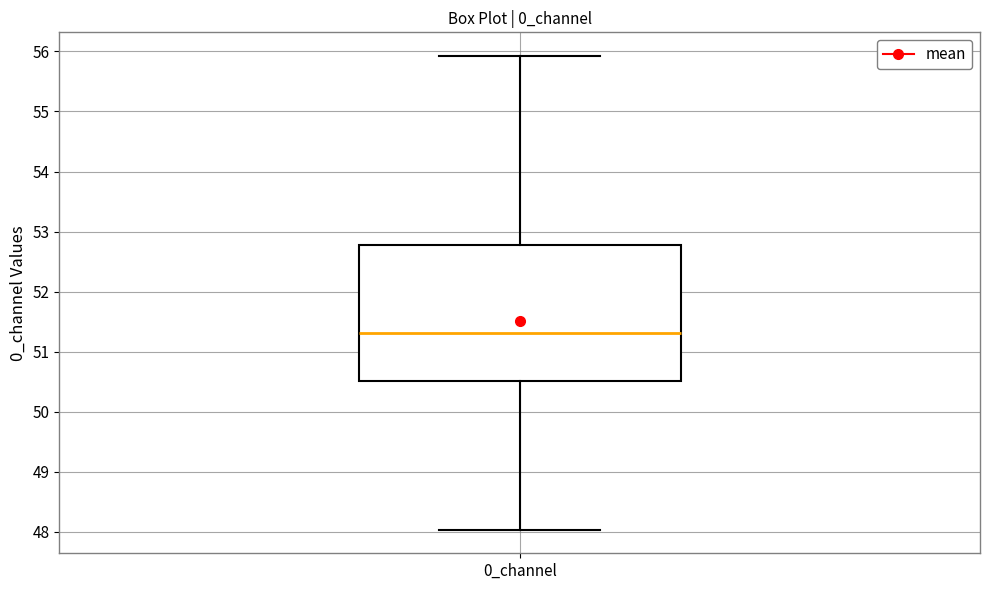

Where does the lower whisker of the box for 0_channel end on the y-axis? The values are not printed on the chart, so give them approximately, as read against the axis.

48.0